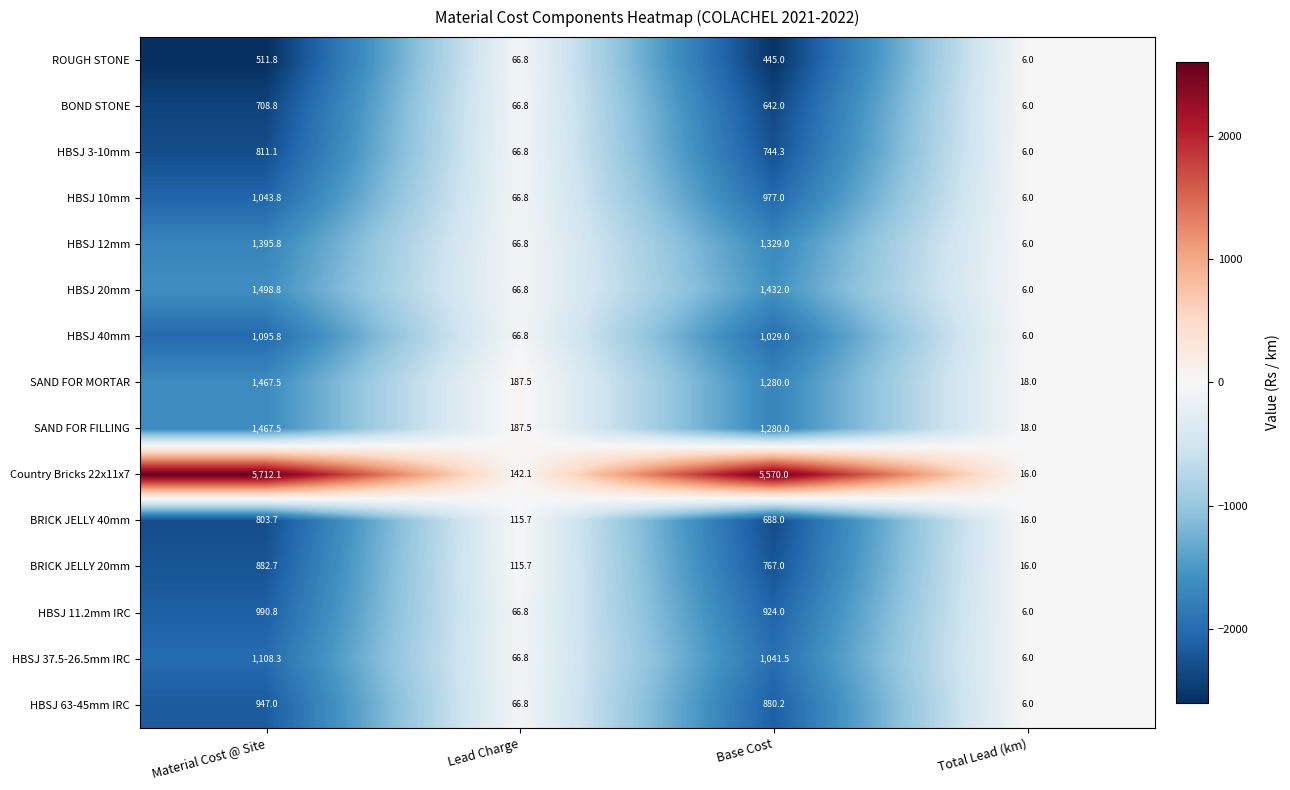

Rank the categories by Country Bricks 22x11x7 value from lowest to highest.

Total Lead (km), Lead Charge, Base Cost, Material Cost @ Site